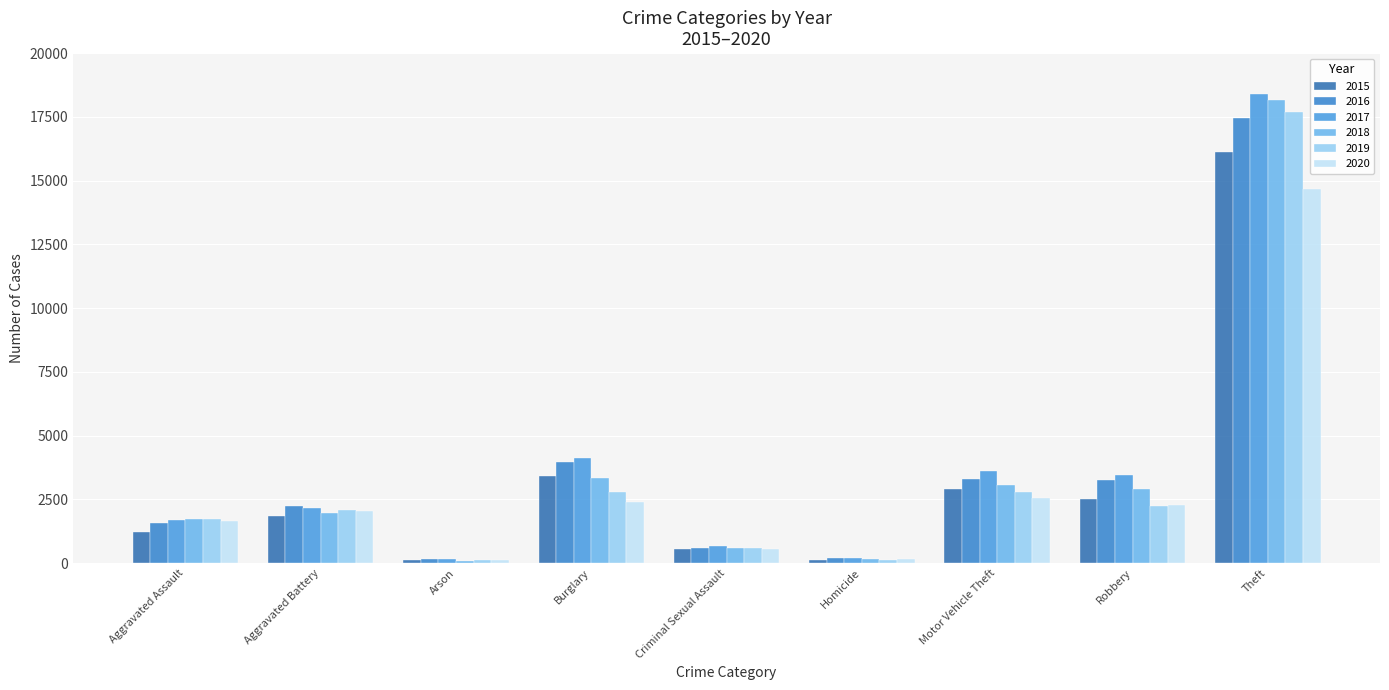

Reading right to left, extract all data points from this chart.

2015: 16128	2508	2899	117	568	3425	116	1848	1239
2016: 17445	3242	3311	184	588	3957	157	2226	1584
2017: 18390	3440	3622	193	668	4131	150	2171	1689
2018: 18171	2914	3075	153	603	3345	96	1981	1728
2019: 17705	2223	2800	138	604	2786	108	2103	1738
2020: 14654	2281	2557	162	536	2409	115	2045	1664